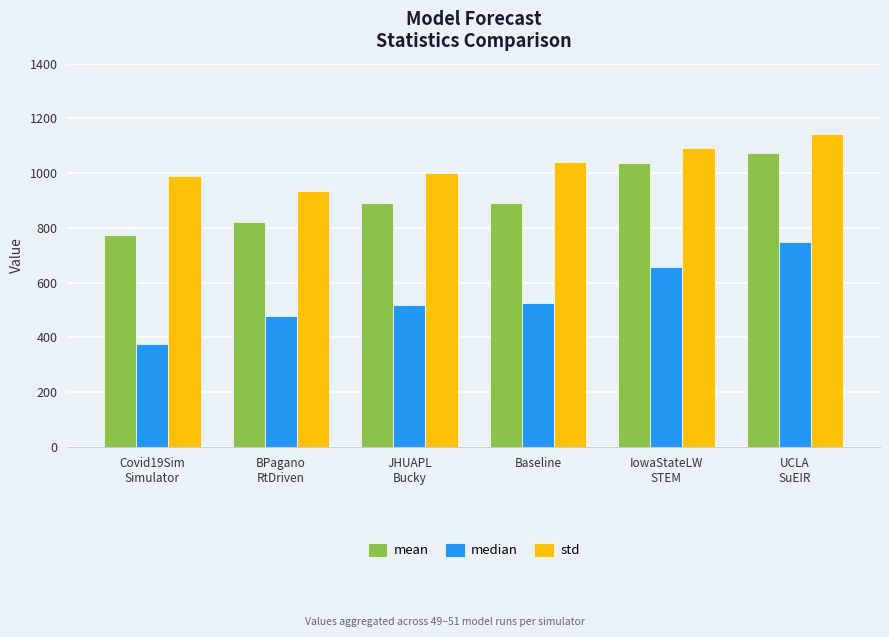

Which series has the largest range (max minus min)?

median